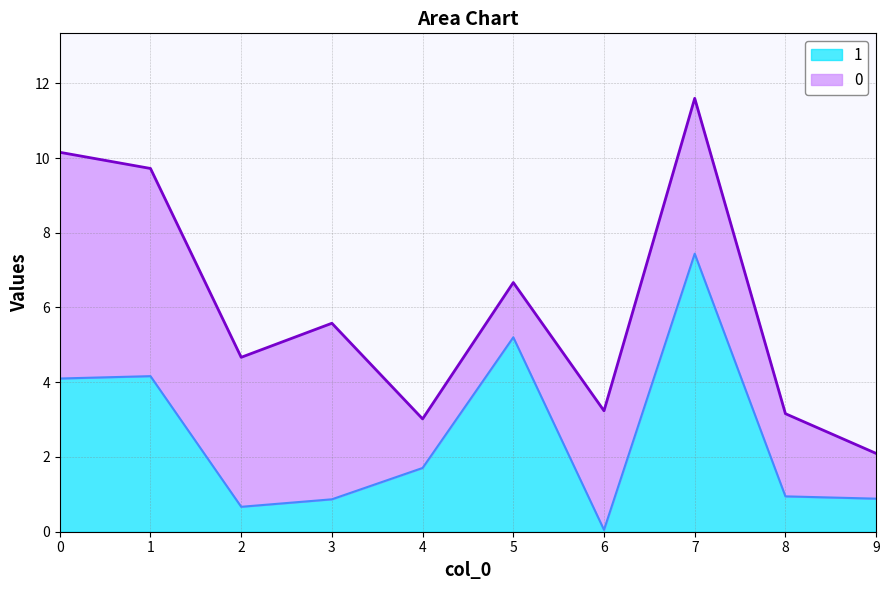

Is it true that the value at 6 is 0.1?

True